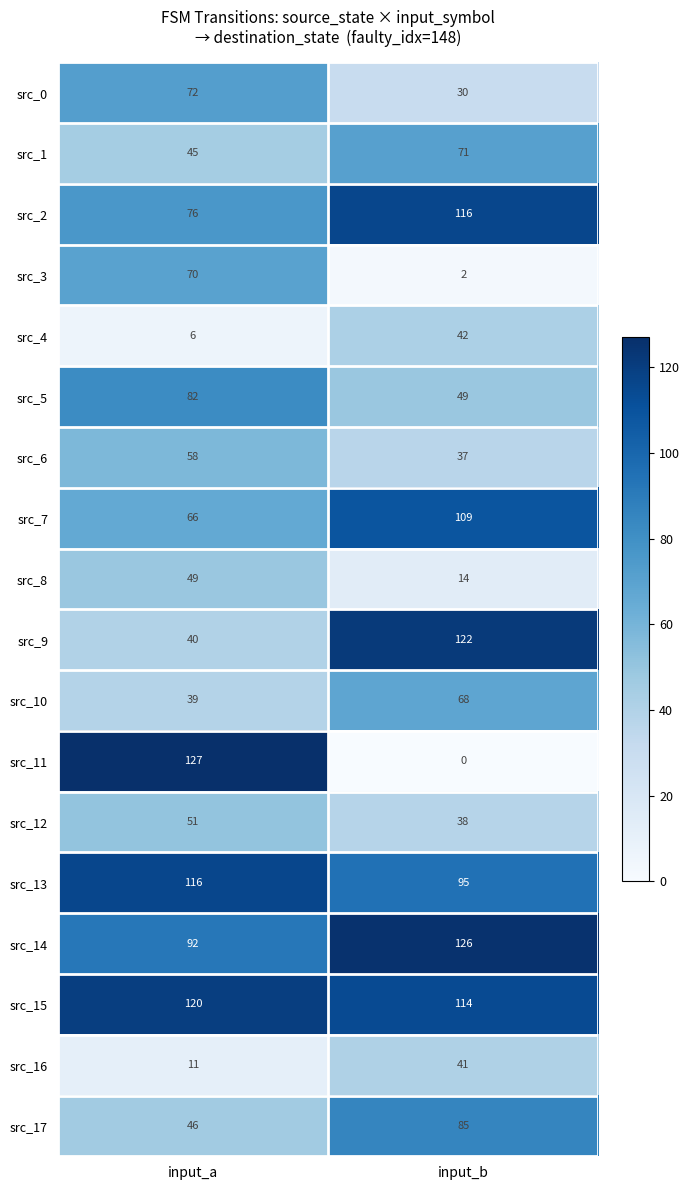

Which series has the widest spread of values?

src_11